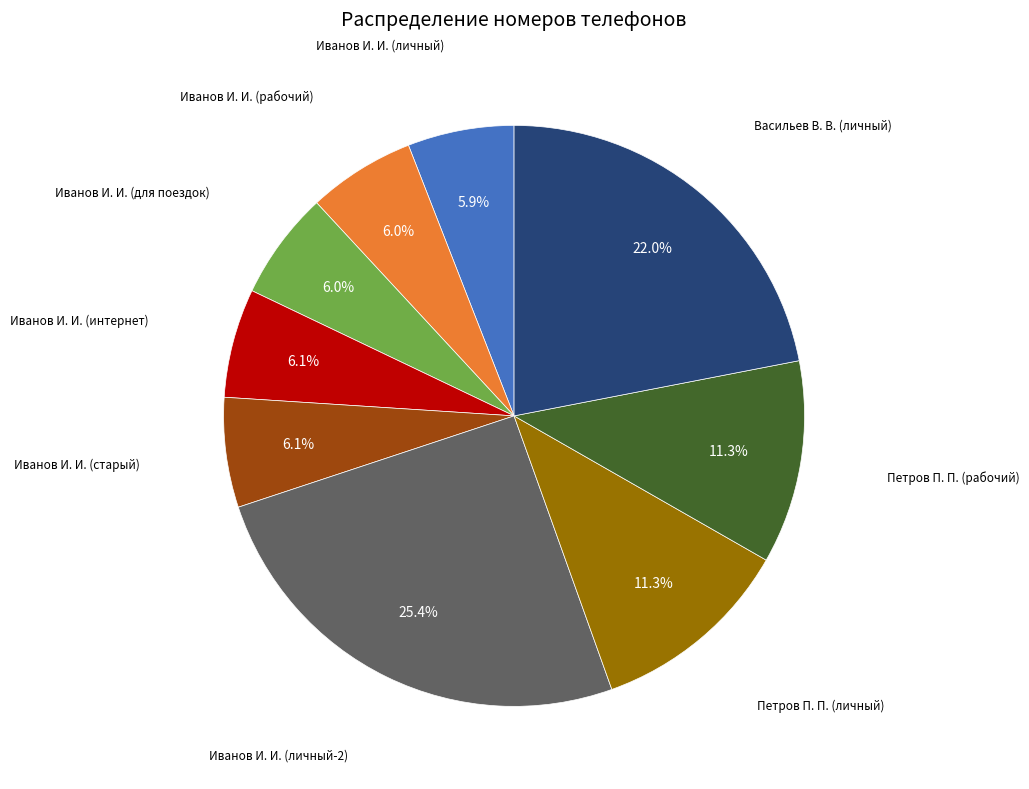

Is there any slice that represents more than half of the pie?

No